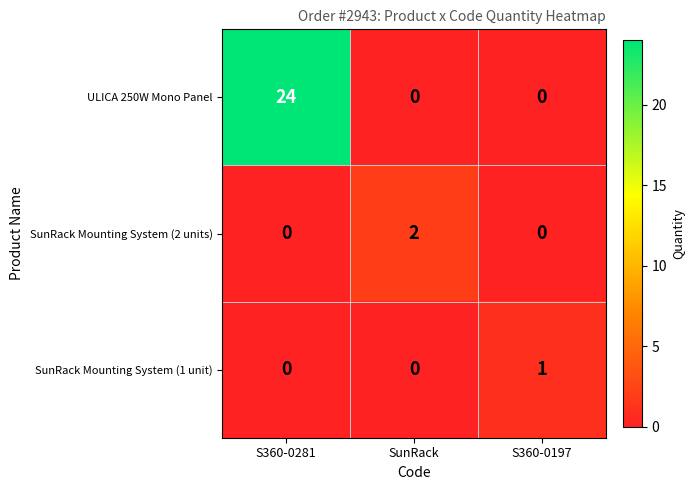

Rank the series by their maximum value, from lowest to highest.

SunRack Mounting System (1 unit), SunRack Mounting System (2 units), ULICA 250W Mono Panel